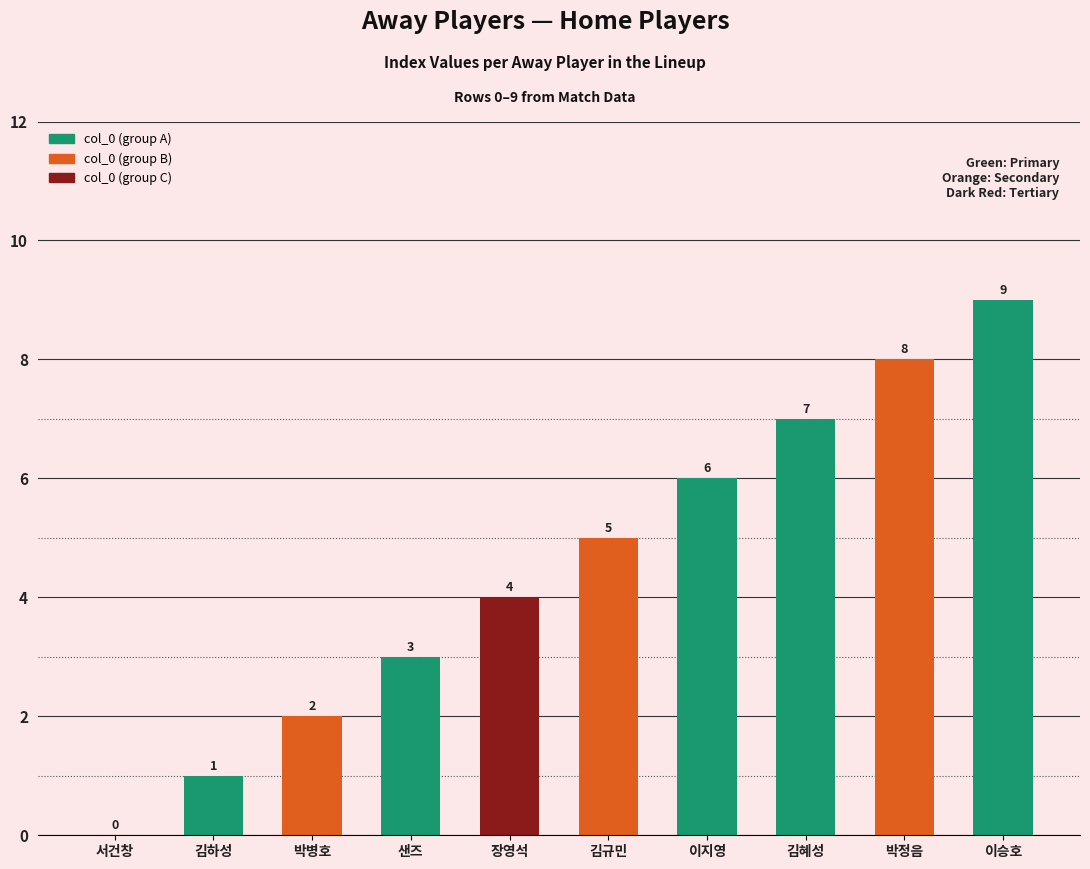

Is it true that the value at 장영석 is 4?

True